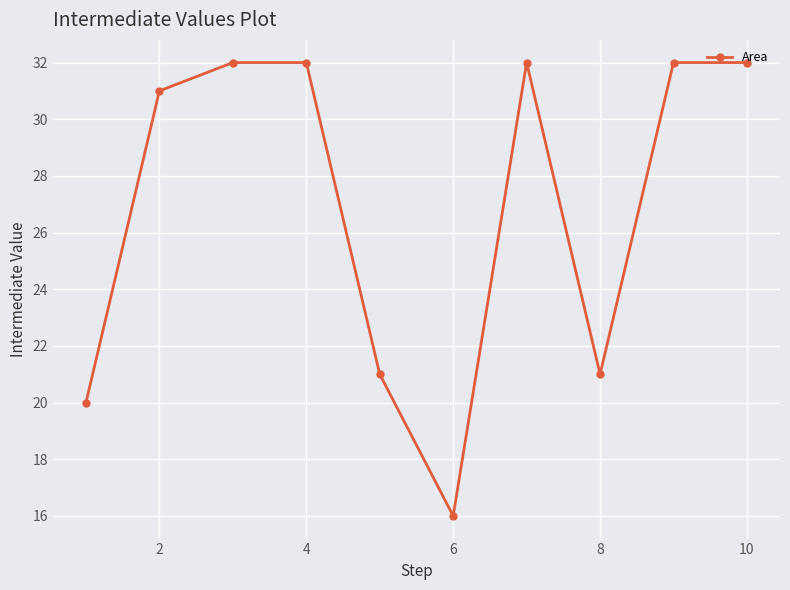

What is the minimum value shown in the chart?

16